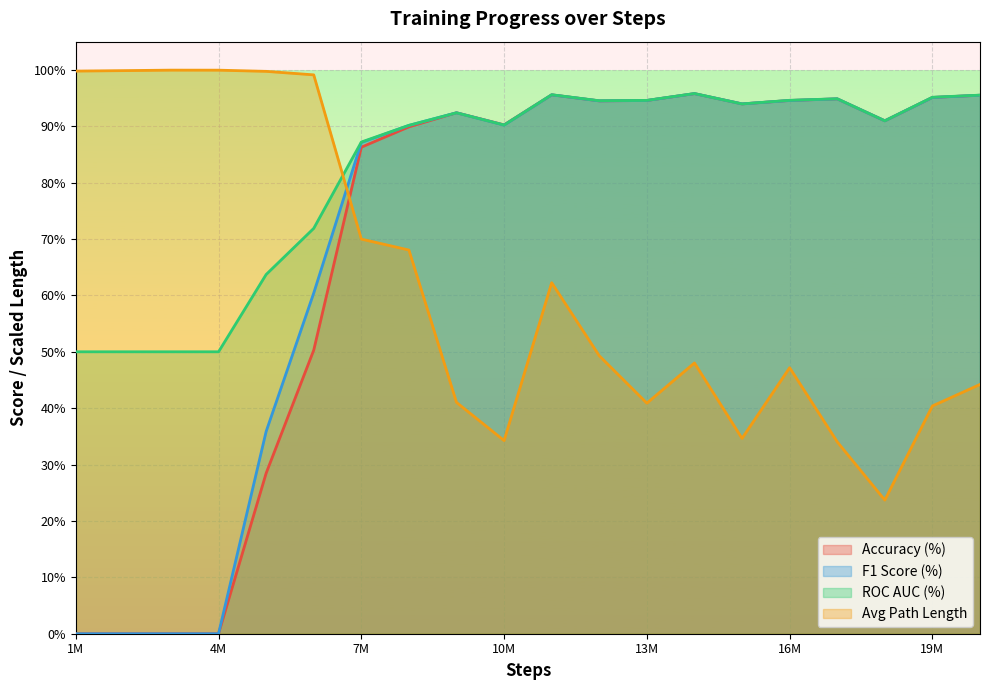

What value does the acc series have at 8000000?

89.9